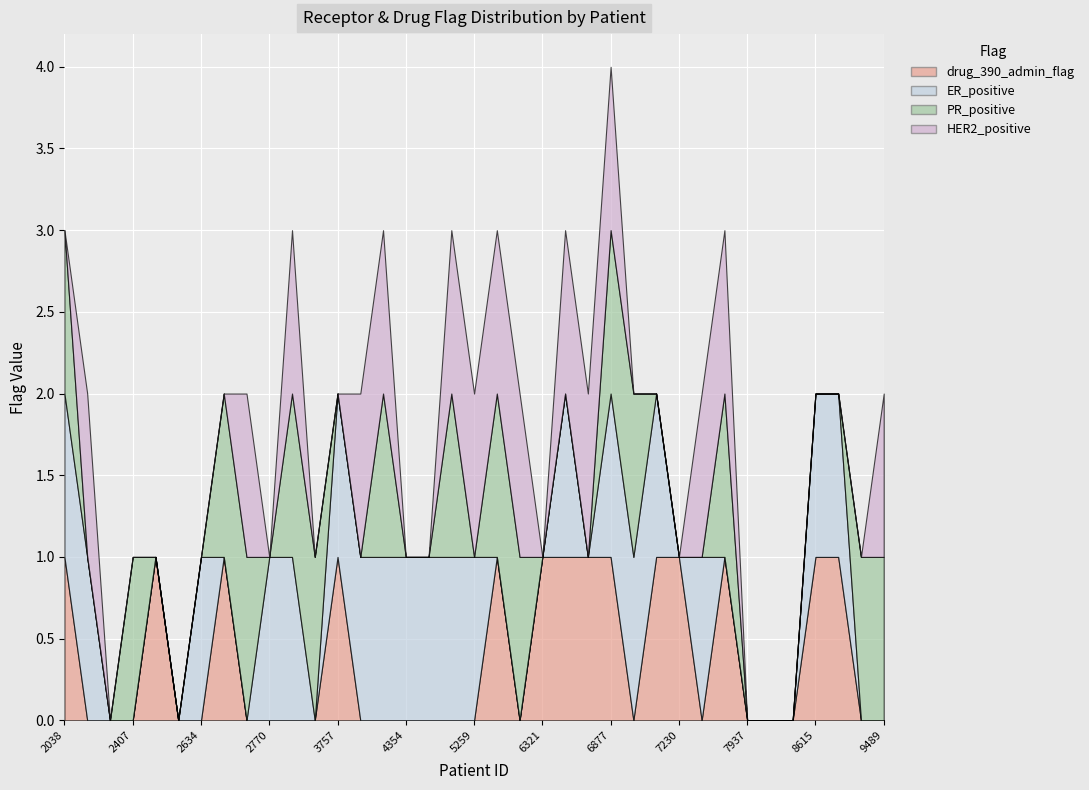

Which has a higher value, 6889 or 6877?

6877